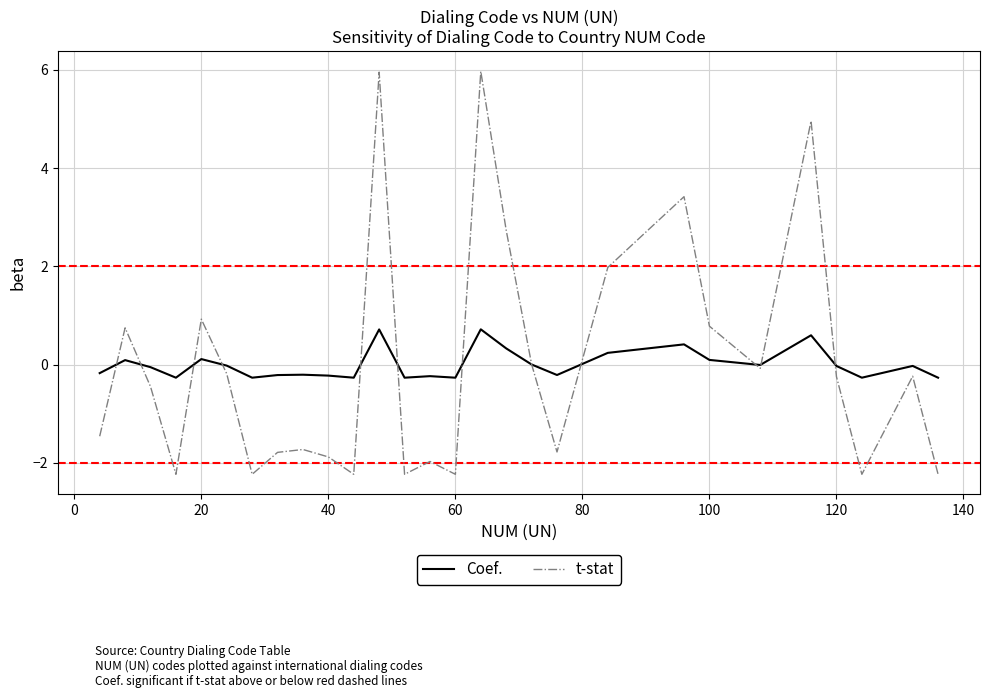

Rank the series by their maximum value, from highest to lowest.

t-stat, Coef.